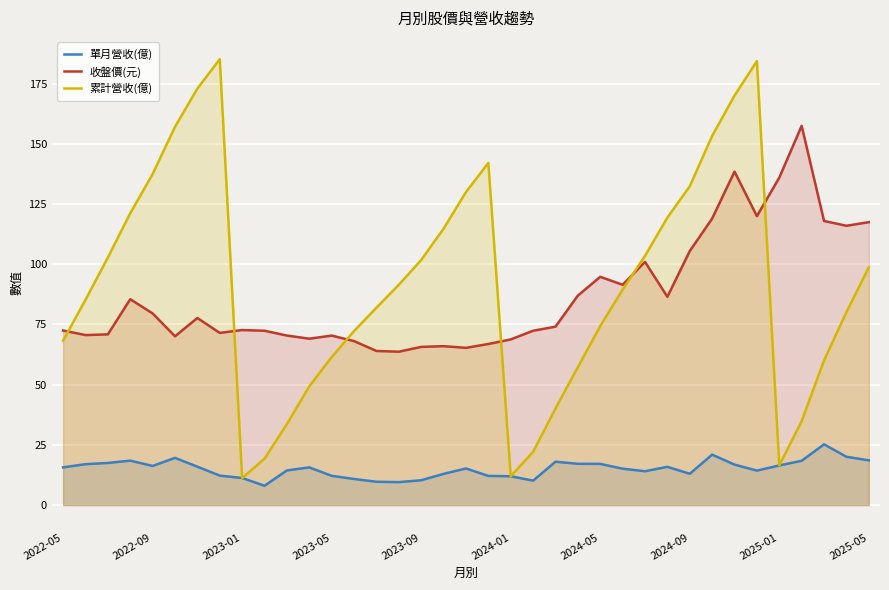

What is the maximum value for 單月營收(億)?

25.2